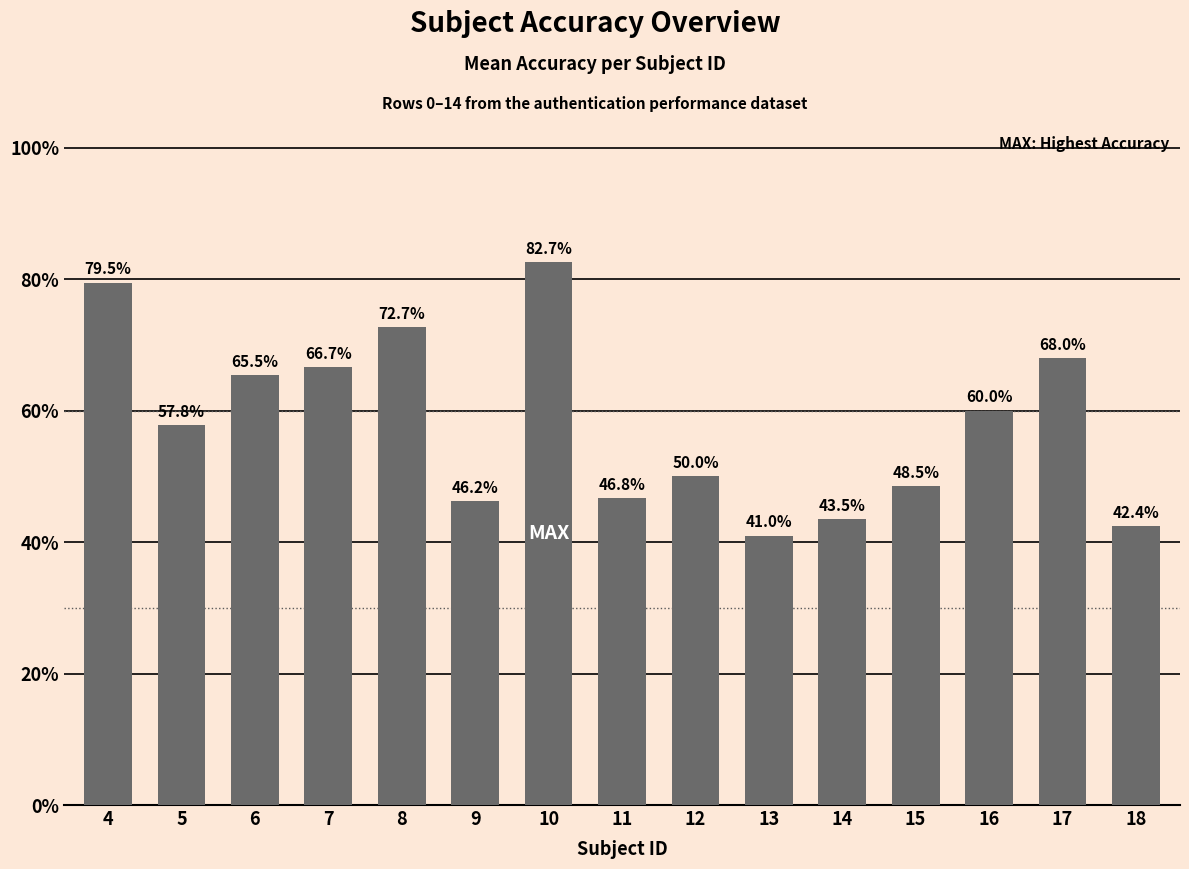

Does the chart contain any negative values?

No